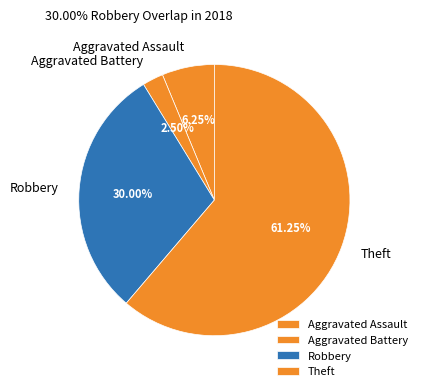

Rank the categories by value from highest to lowest.

Theft, Robbery, Aggravated Assault, Aggravated Battery